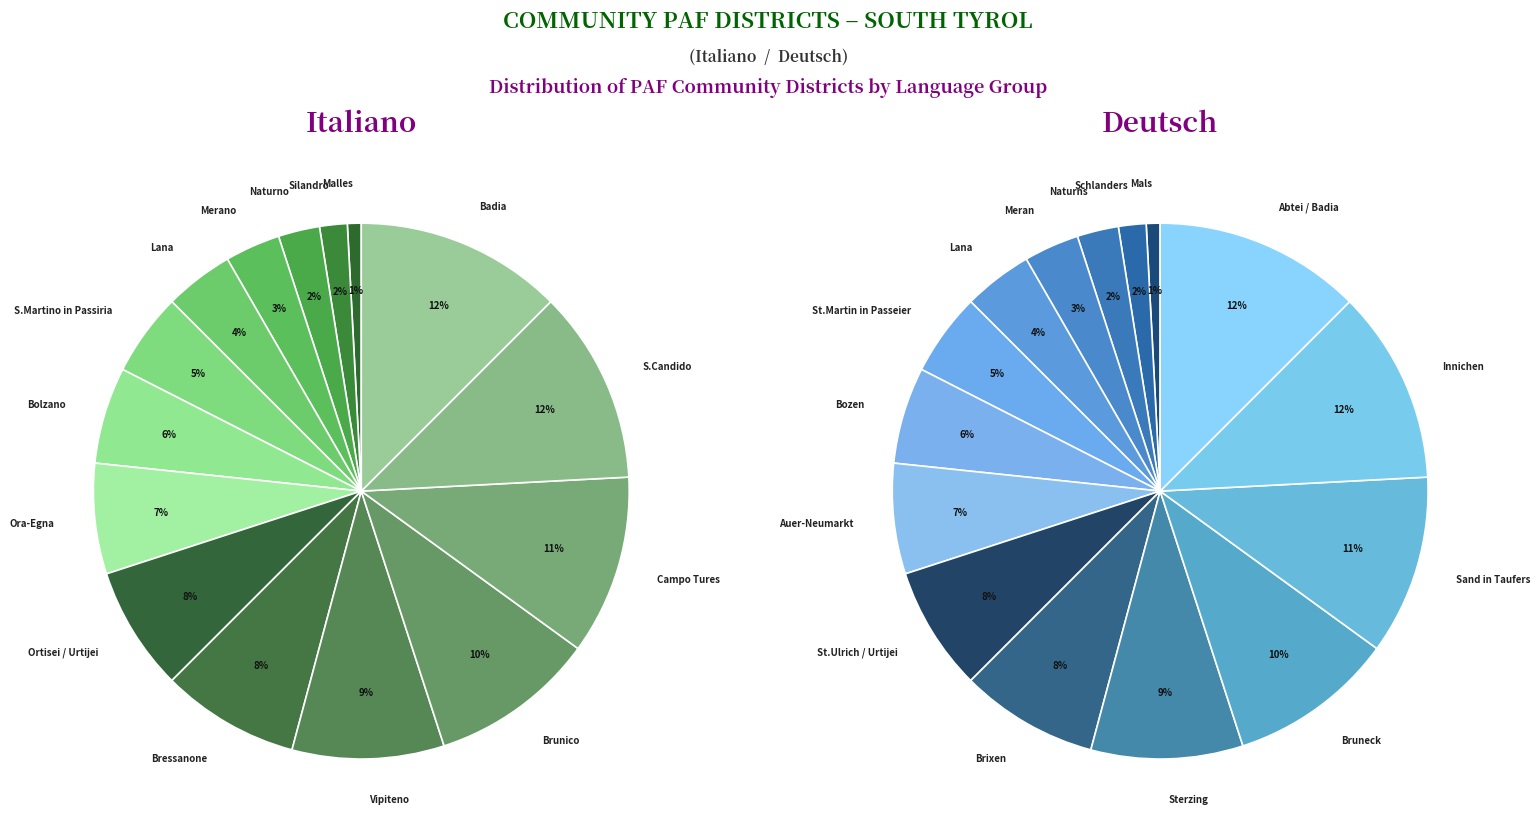

Is it true that 6 is 6% of the pie?

True